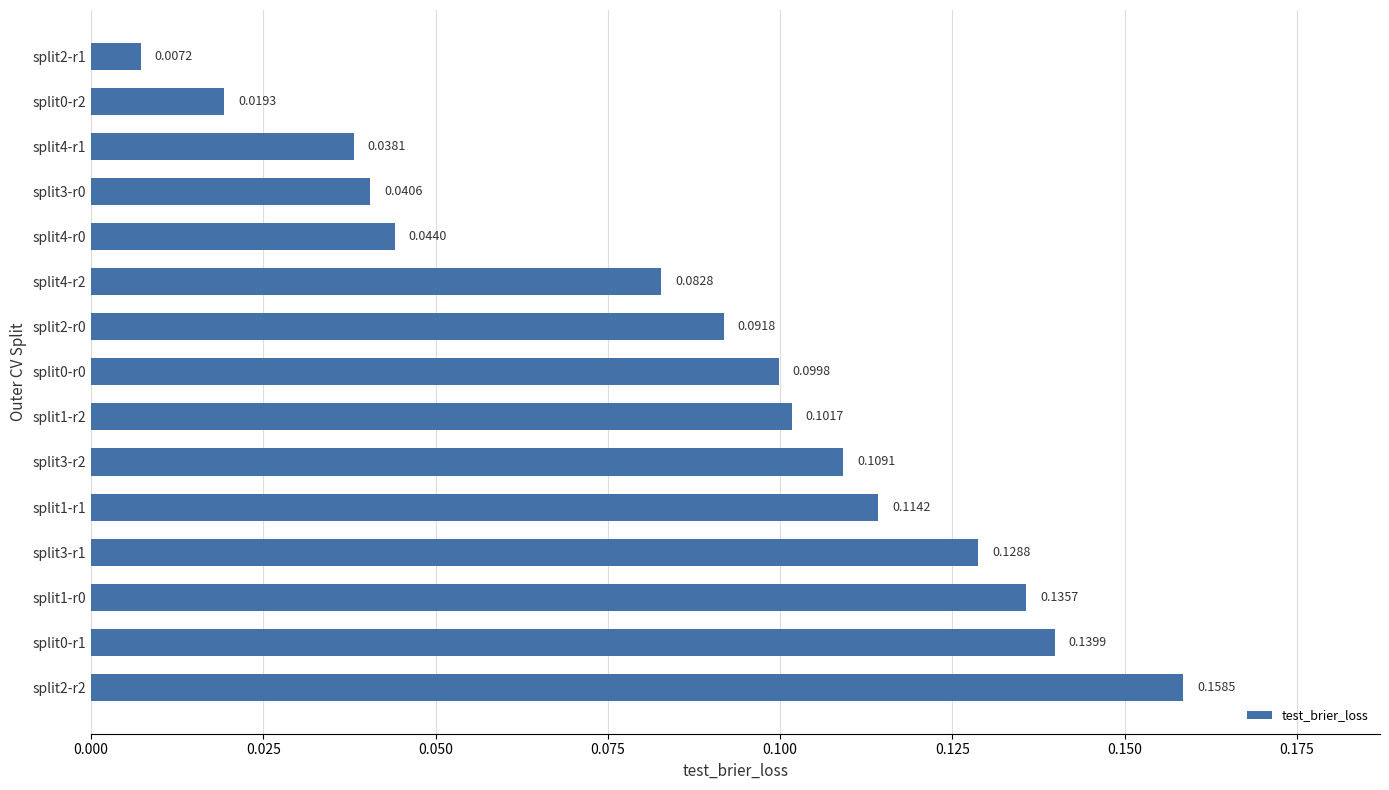

What is the sum of all values?

1.3